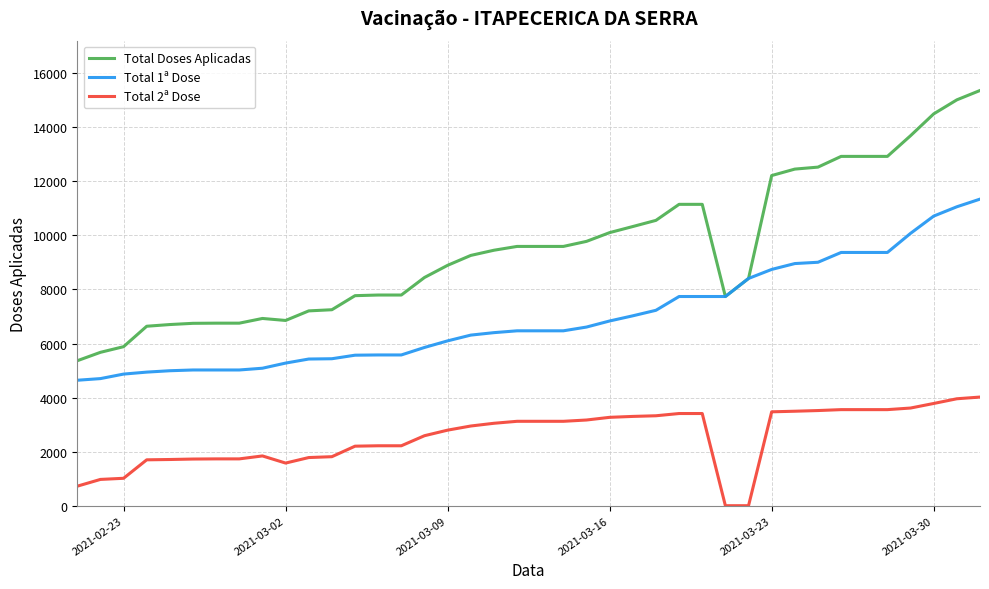

Rank the series by their maximum value, from highest to lowest.

Total Doses Aplicadas, Total 1ª Dose, Total 2ª Dose